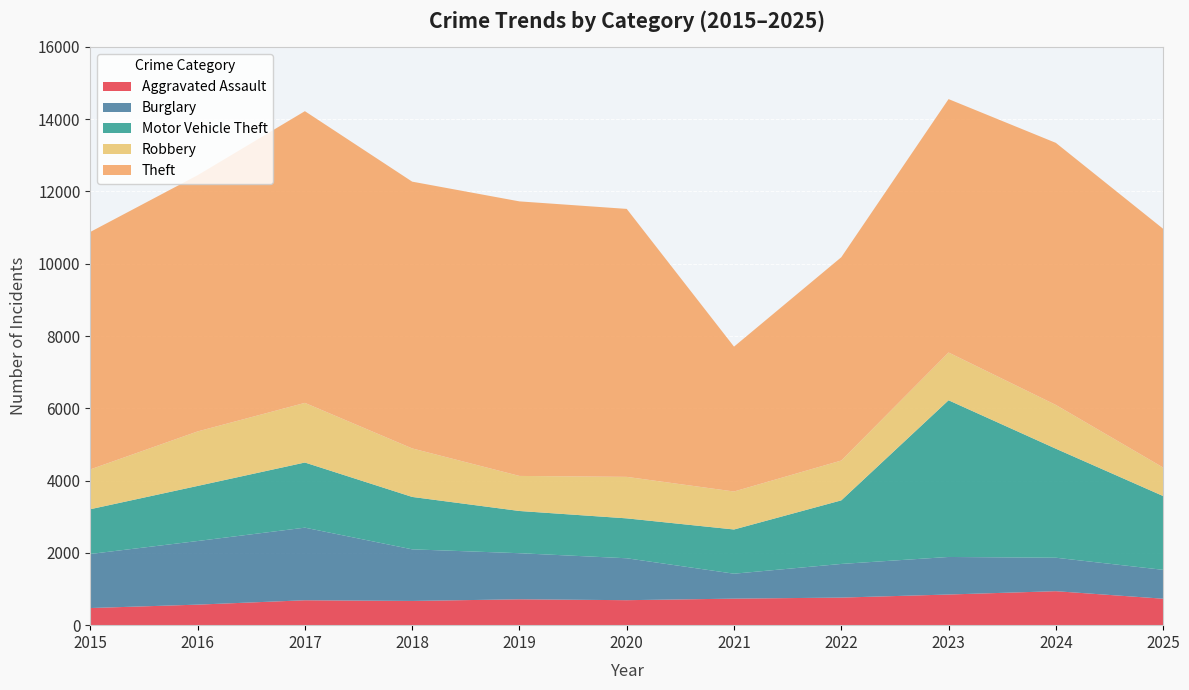

Reading right to left, list all the values displayed in this chart.

Aggravated Assault: 732	940	848	763	734	691	716	670	689	568	474
Burglary: 799	926	1039	931	690	1160	1275	1428	2009	1760	1496
Motor Vehicle Theft: 2042	3016	4335	1759	1223	1104	1168	1450	1802	1524	1238
Robbery: 789	1211	1322	1102	1051	1148	970	1342	1650	1508	1102
Theft: 6605	7251	7011	5625	4008	7414	7596	7381	8071	7089	6570